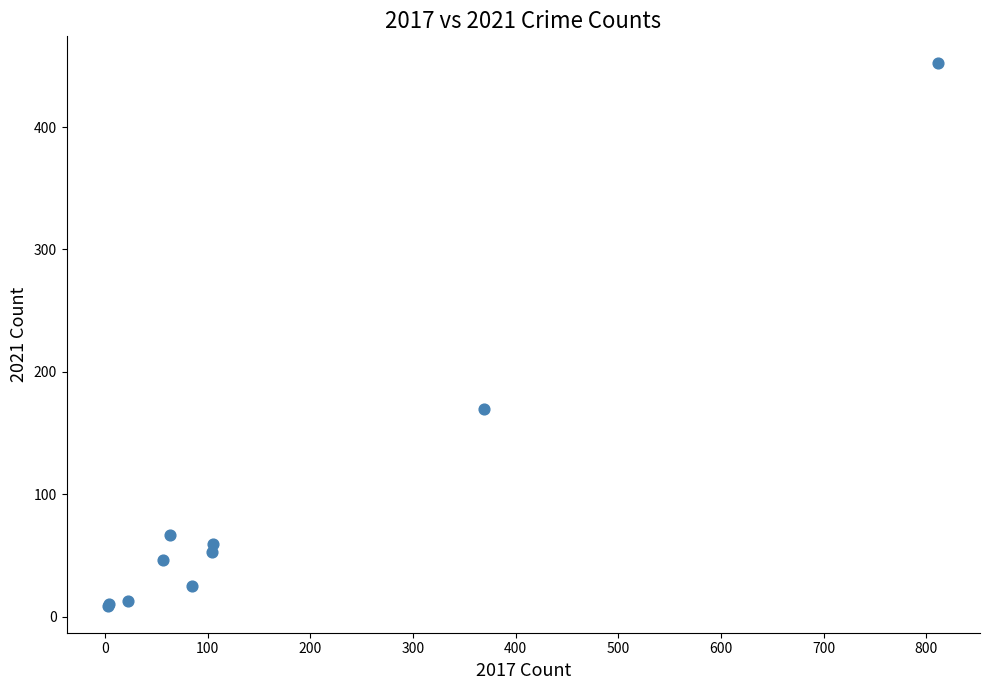

What Y value in the scatter plot is closest to 230?

170